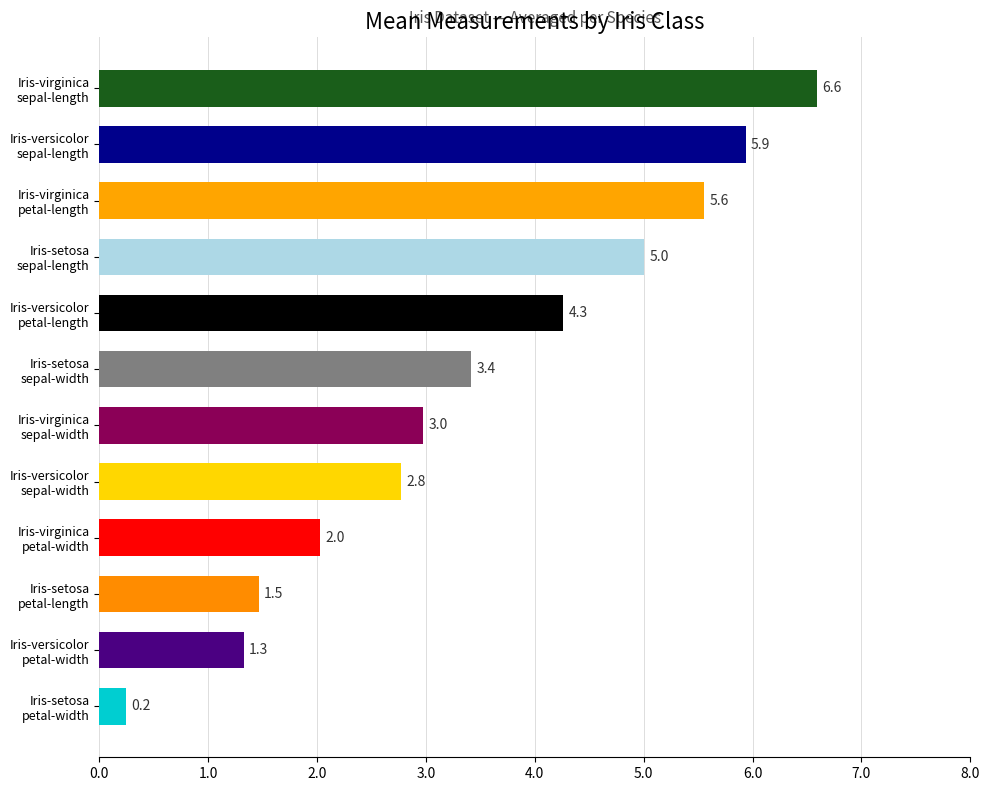

What is the sum of all values?

41.6